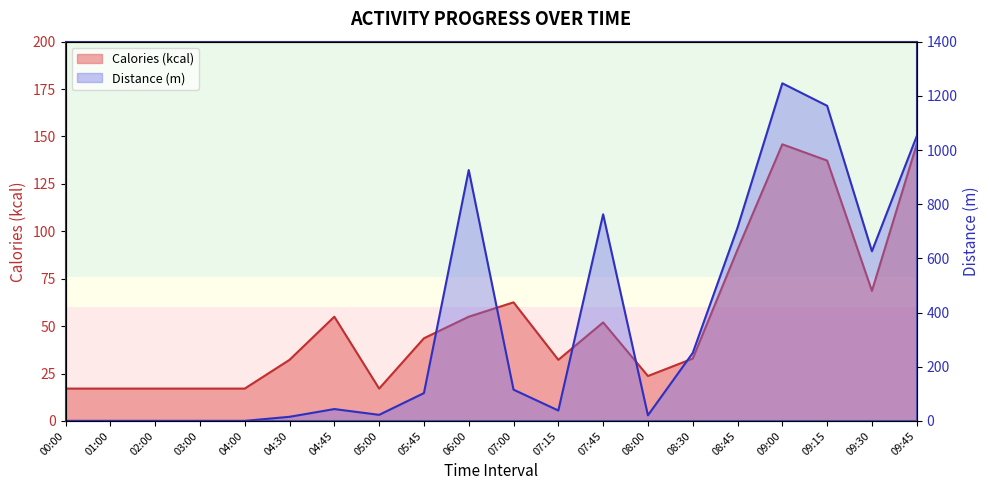

What is the difference between the highest and lowest values at 07:45?

710.8